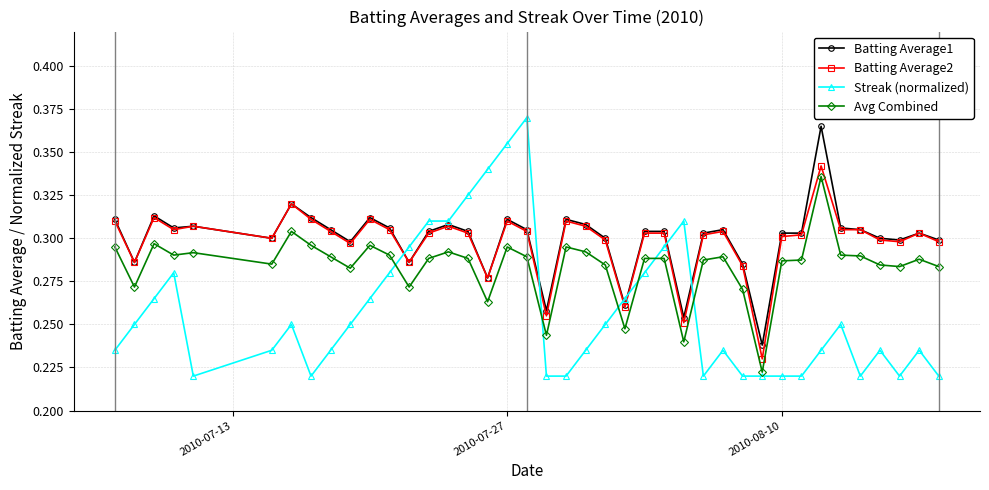

At how many categories does at least one series exceed 0?

40